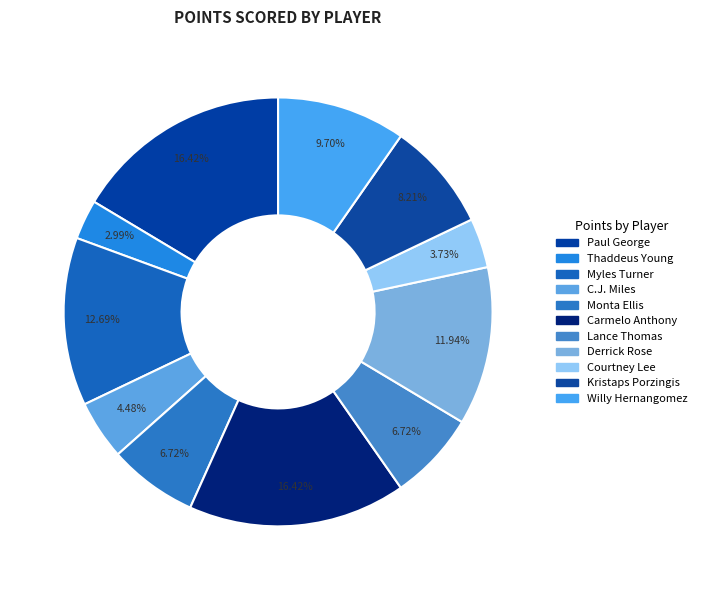

Which slice is the largest?

Paul George